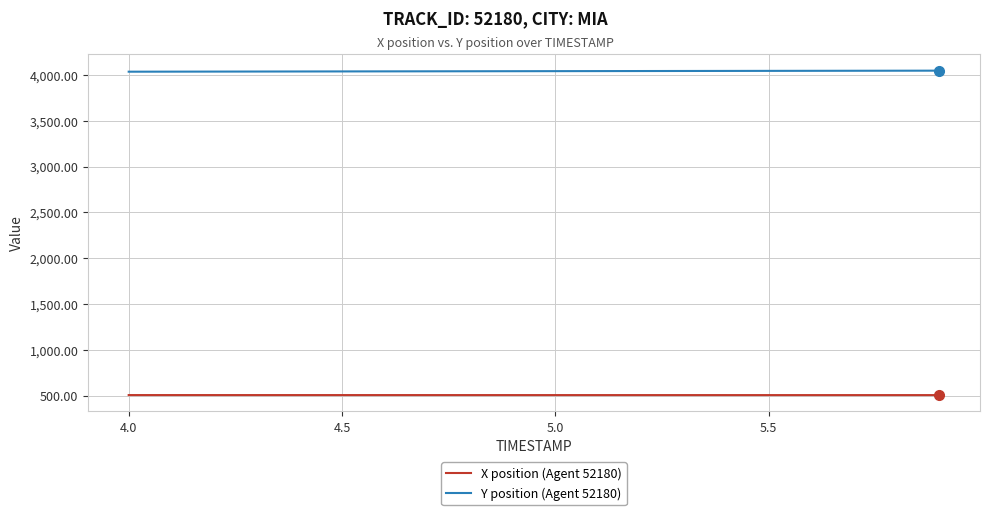

True or false: X position (Agent 52180) and Y position (Agent 52180) cross at least once.

False